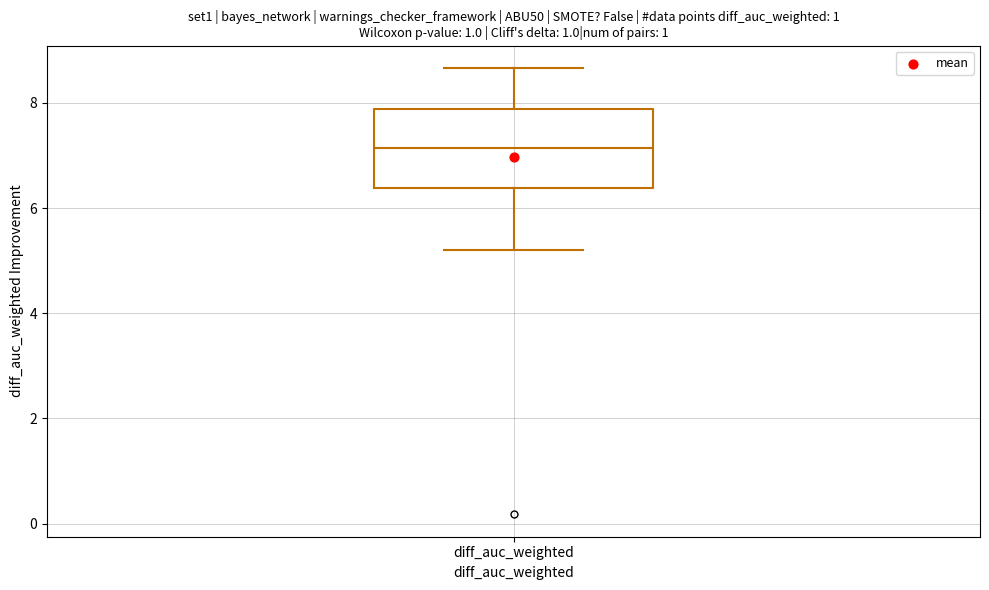

Where does the median line of the box for diff_auc_weighted sit on the y-axis? The values are not printed on the chart, so give them approximately, as read against the axis.

7.2